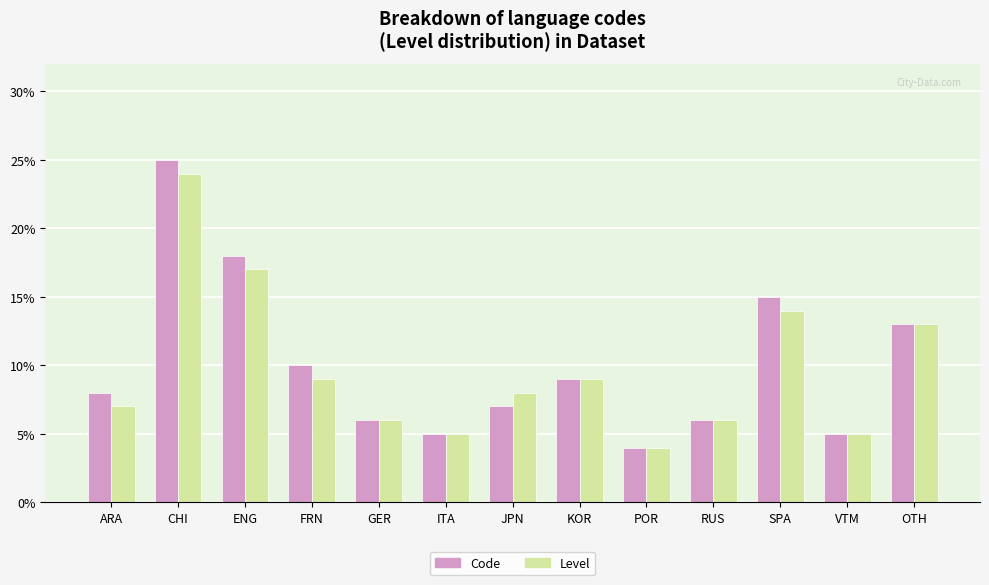

How many distinct data groups are displayed?

2